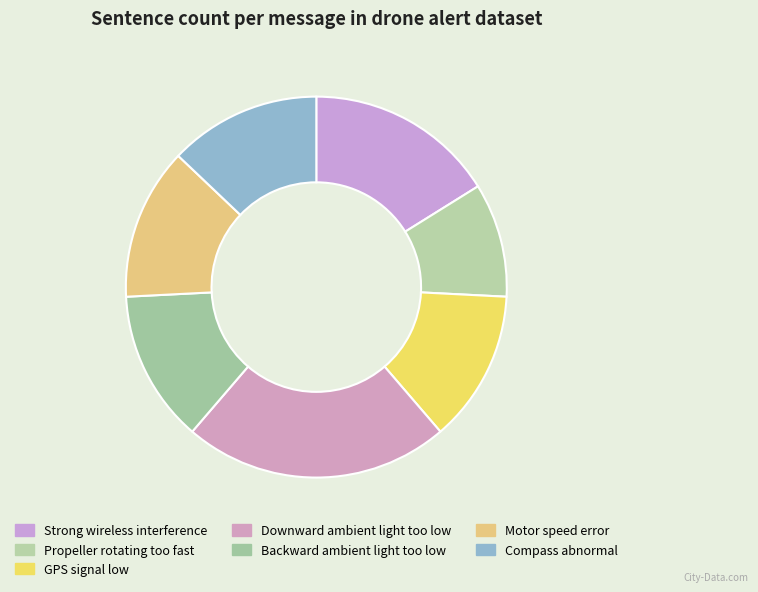

What percentage do GPS signal low and Compass abnormal together represent?

25.8%